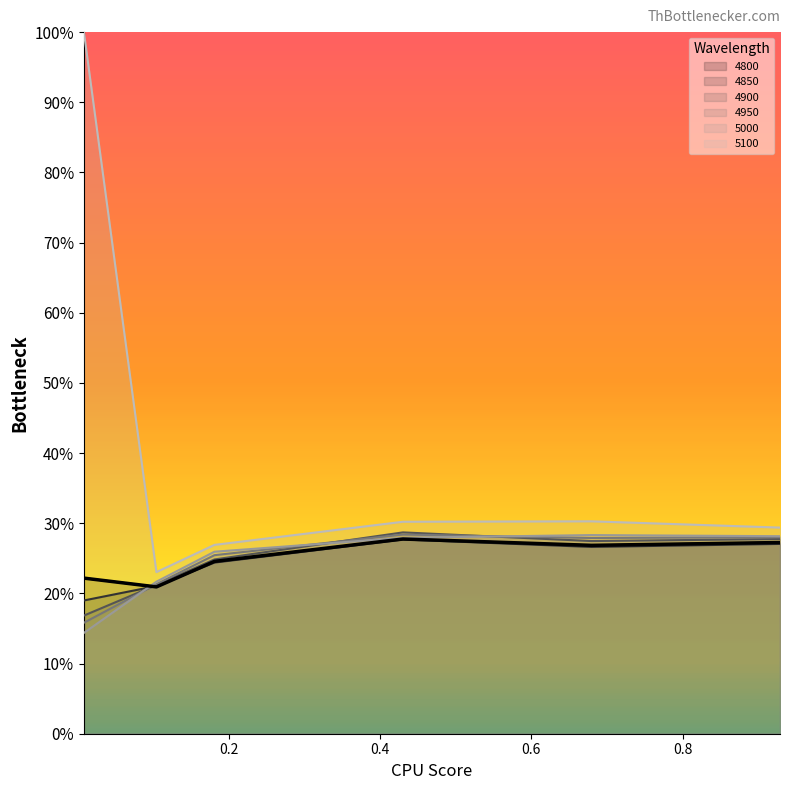

How many 4900 values are between 0 and 1?

6